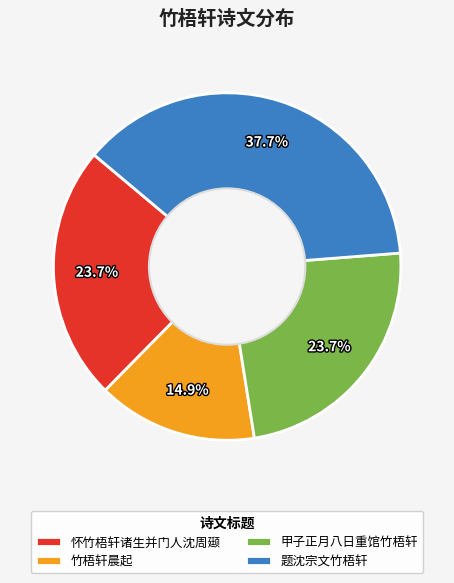

To the nearest percent, what is the difference between the 竹梧轩晨起 and 怀竹梧轩诸生并门人沈周颋 slice percentages?

9%